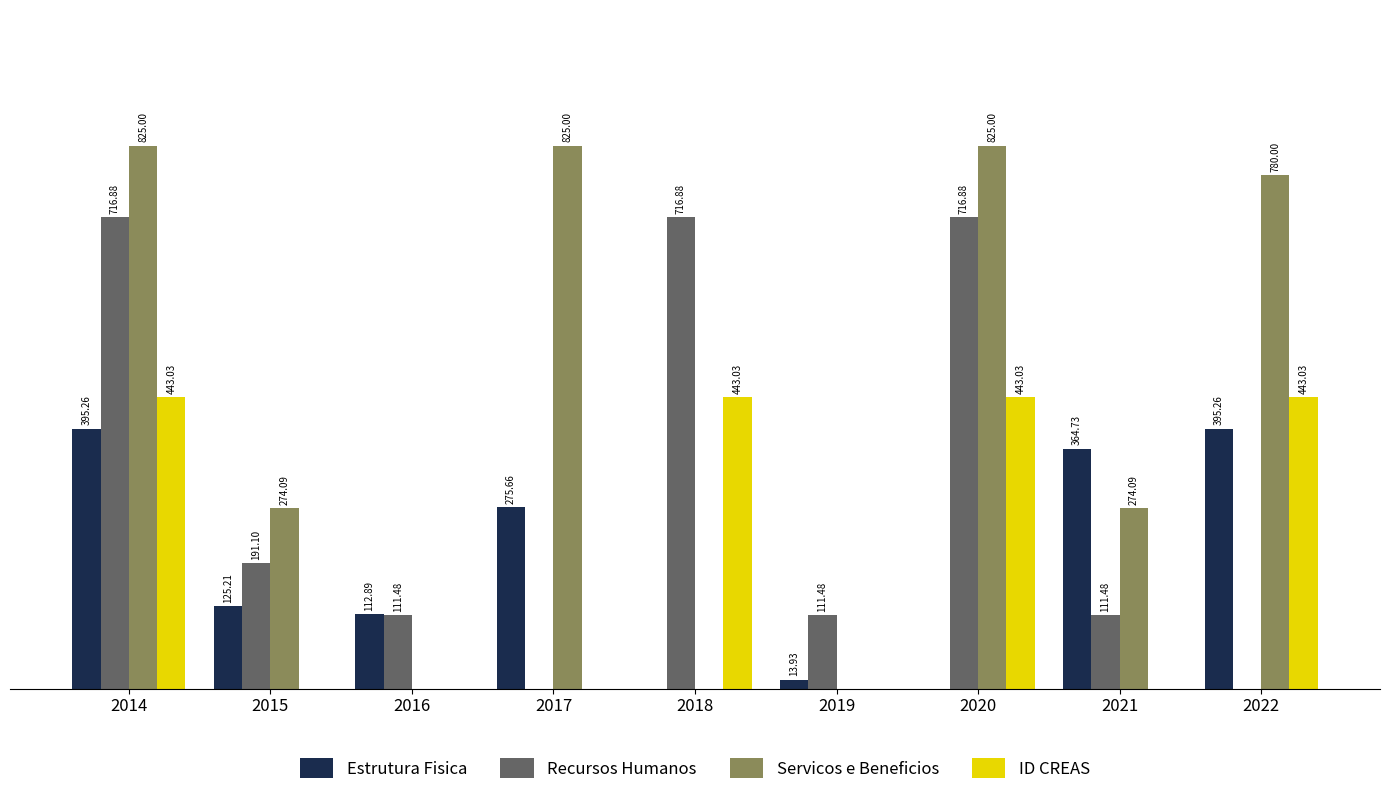

Does the chart contain stacked bars?

No